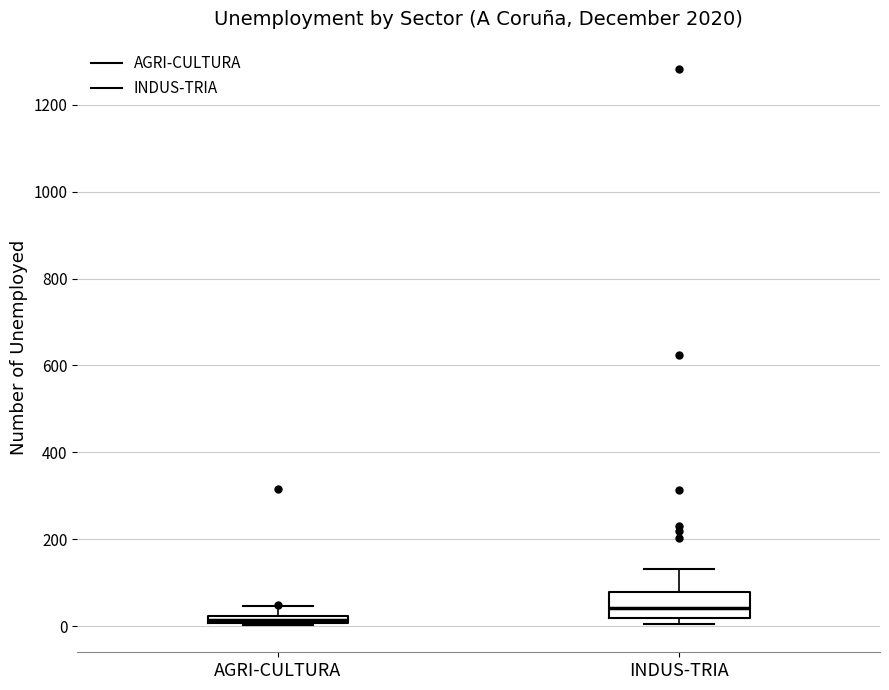

Which box's median line is the highest?

INDUS-TRIA